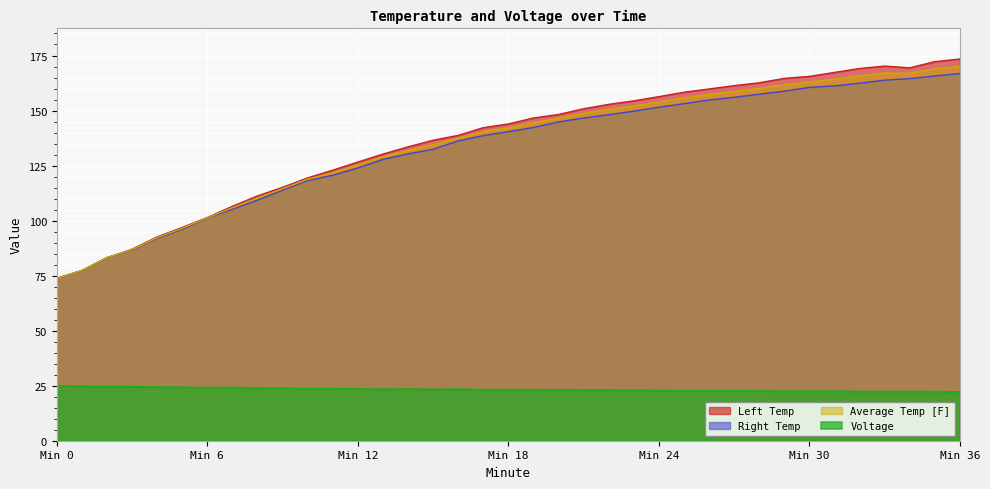

What is the greatest value displayed?

173.4